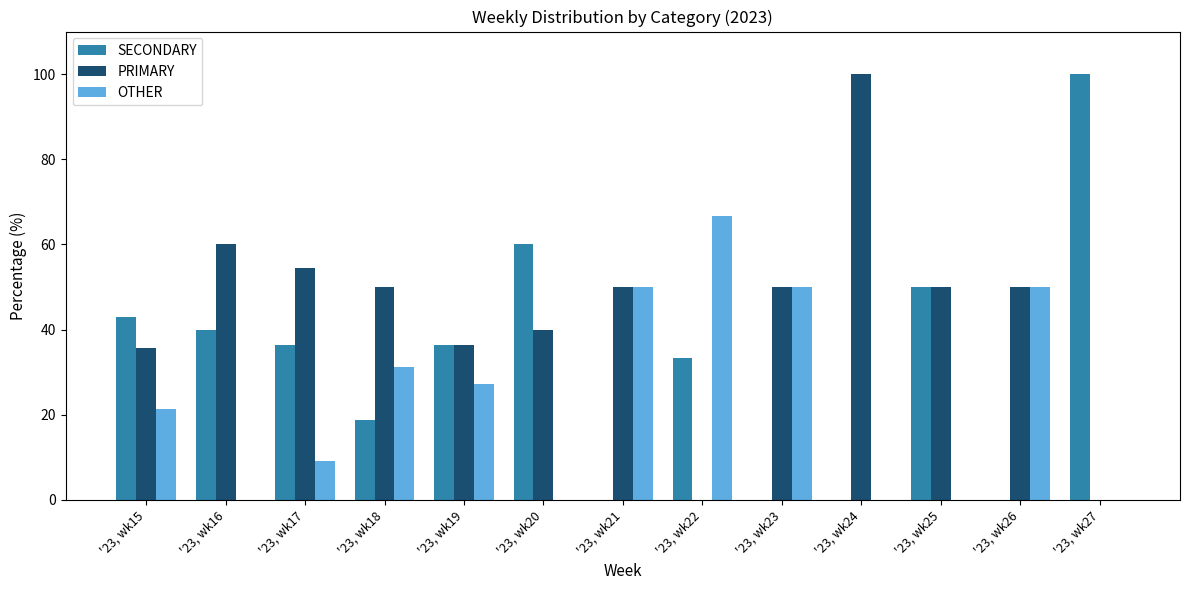

How many categories are shown in the chart?

13